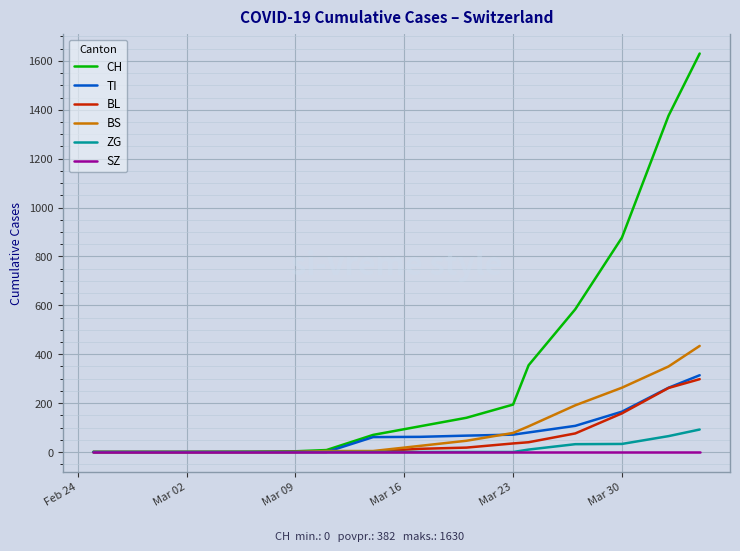

What is the highest value of the CH series?

1630